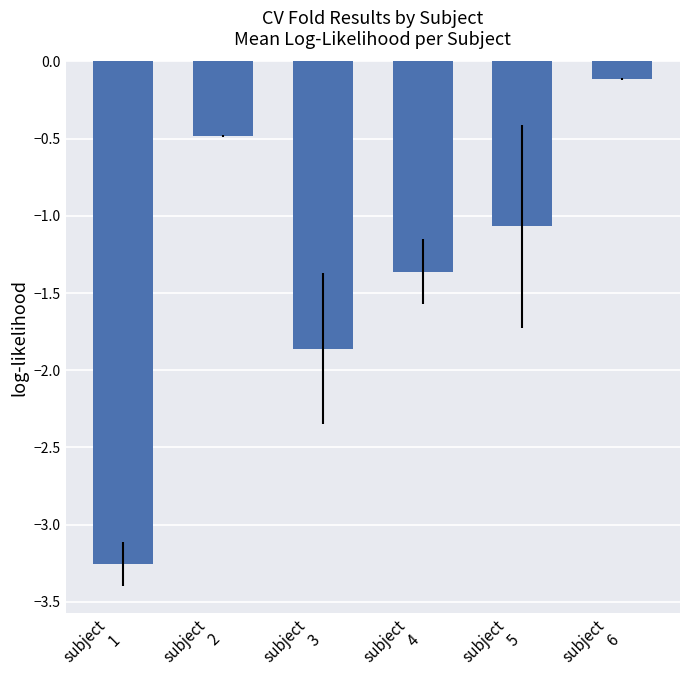

Which label corresponds to the largest value in the chart?

subject
6